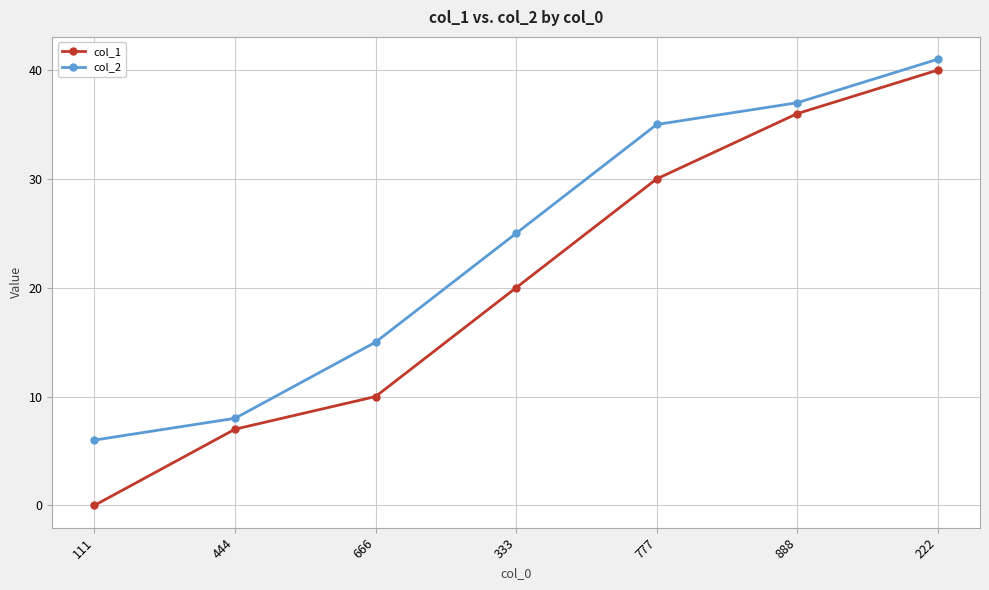

What is the value of the col_2 point at the 4th from the left?

25